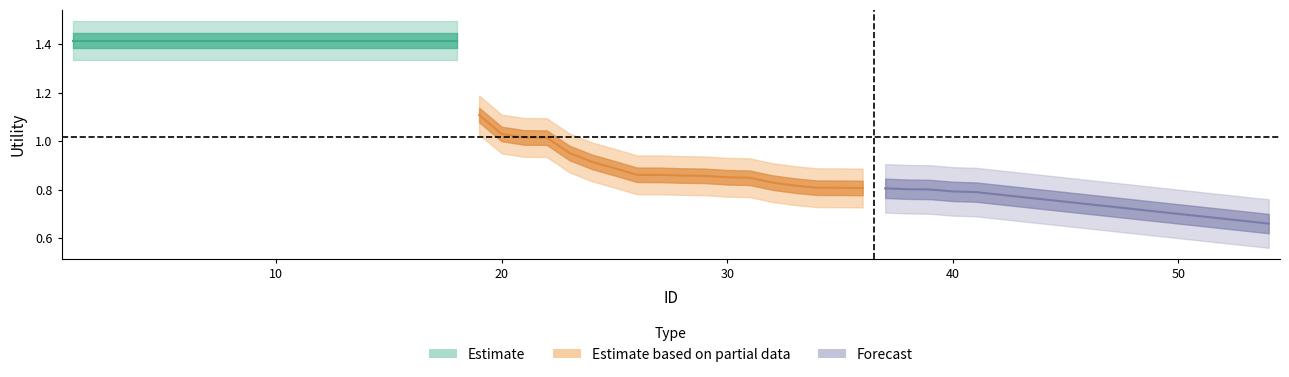

True or false: Forecast and Estimate based on partial data intersect in this chart.

False